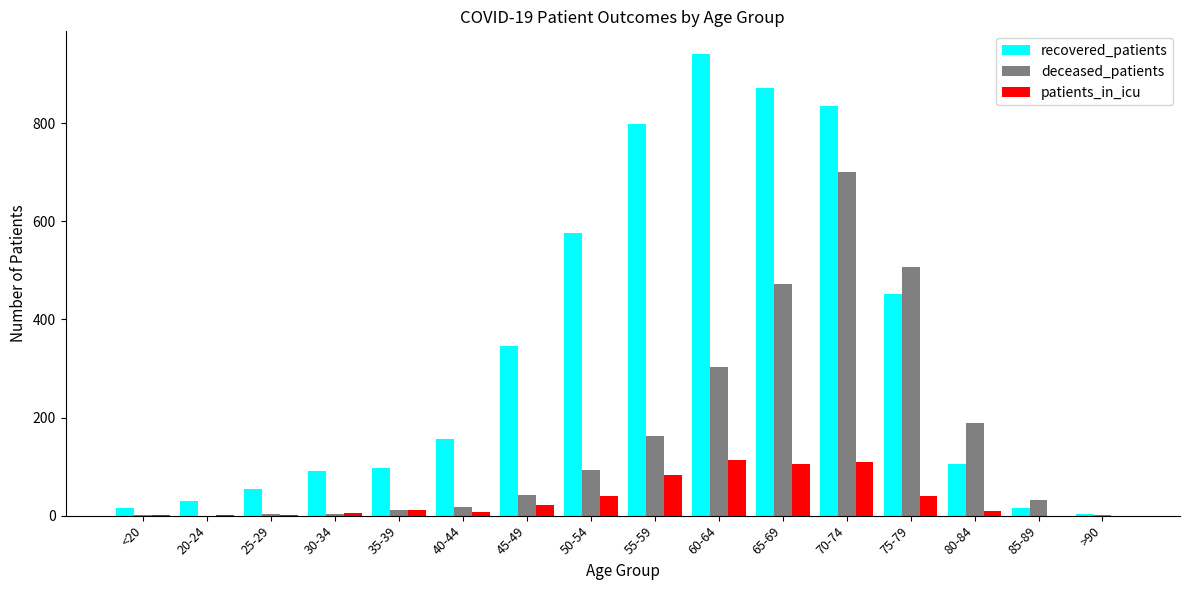

Between <20 and 75-79, which series saw the biggest shift?

deceased_patients